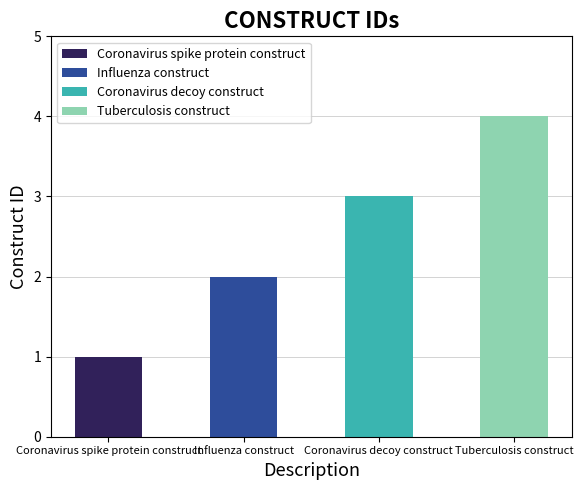

Reading left to right, what are all the values shown in this chart?

Coronavirus spike protein construct=1	Influenza construct=2	Coronavirus decoy construct=3	Tuberculosis construct=4